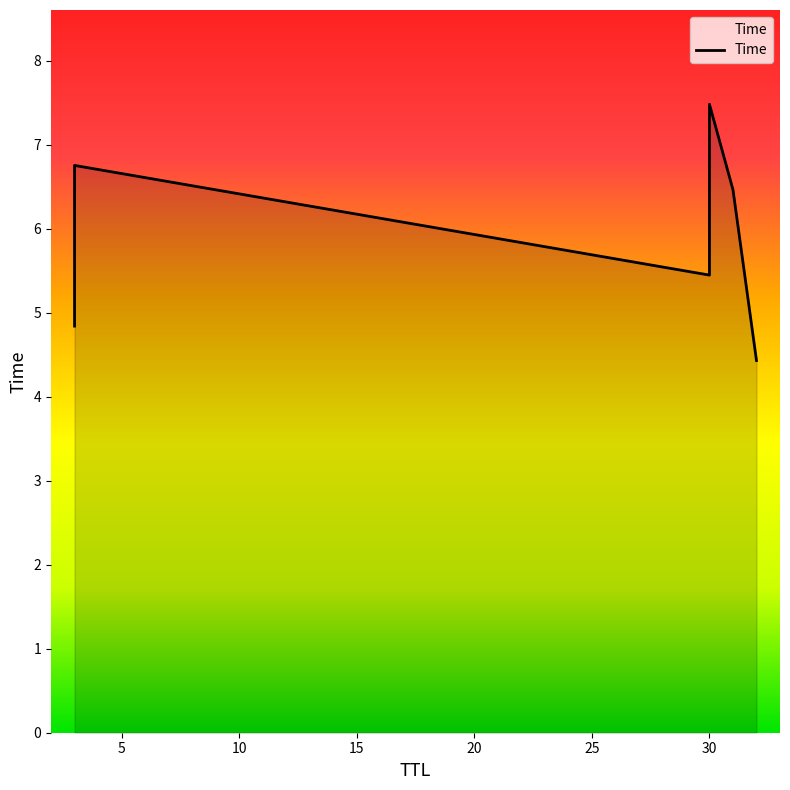

Approximately how many times larger is the value at 5 compared to 10?

1.2